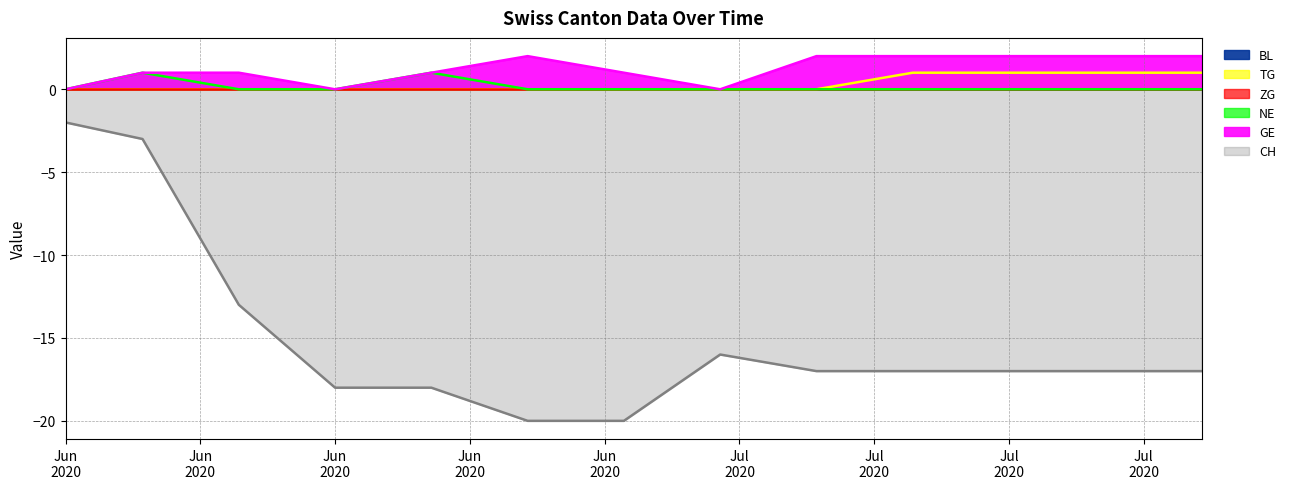

How many values in the GE series are below 1?

3